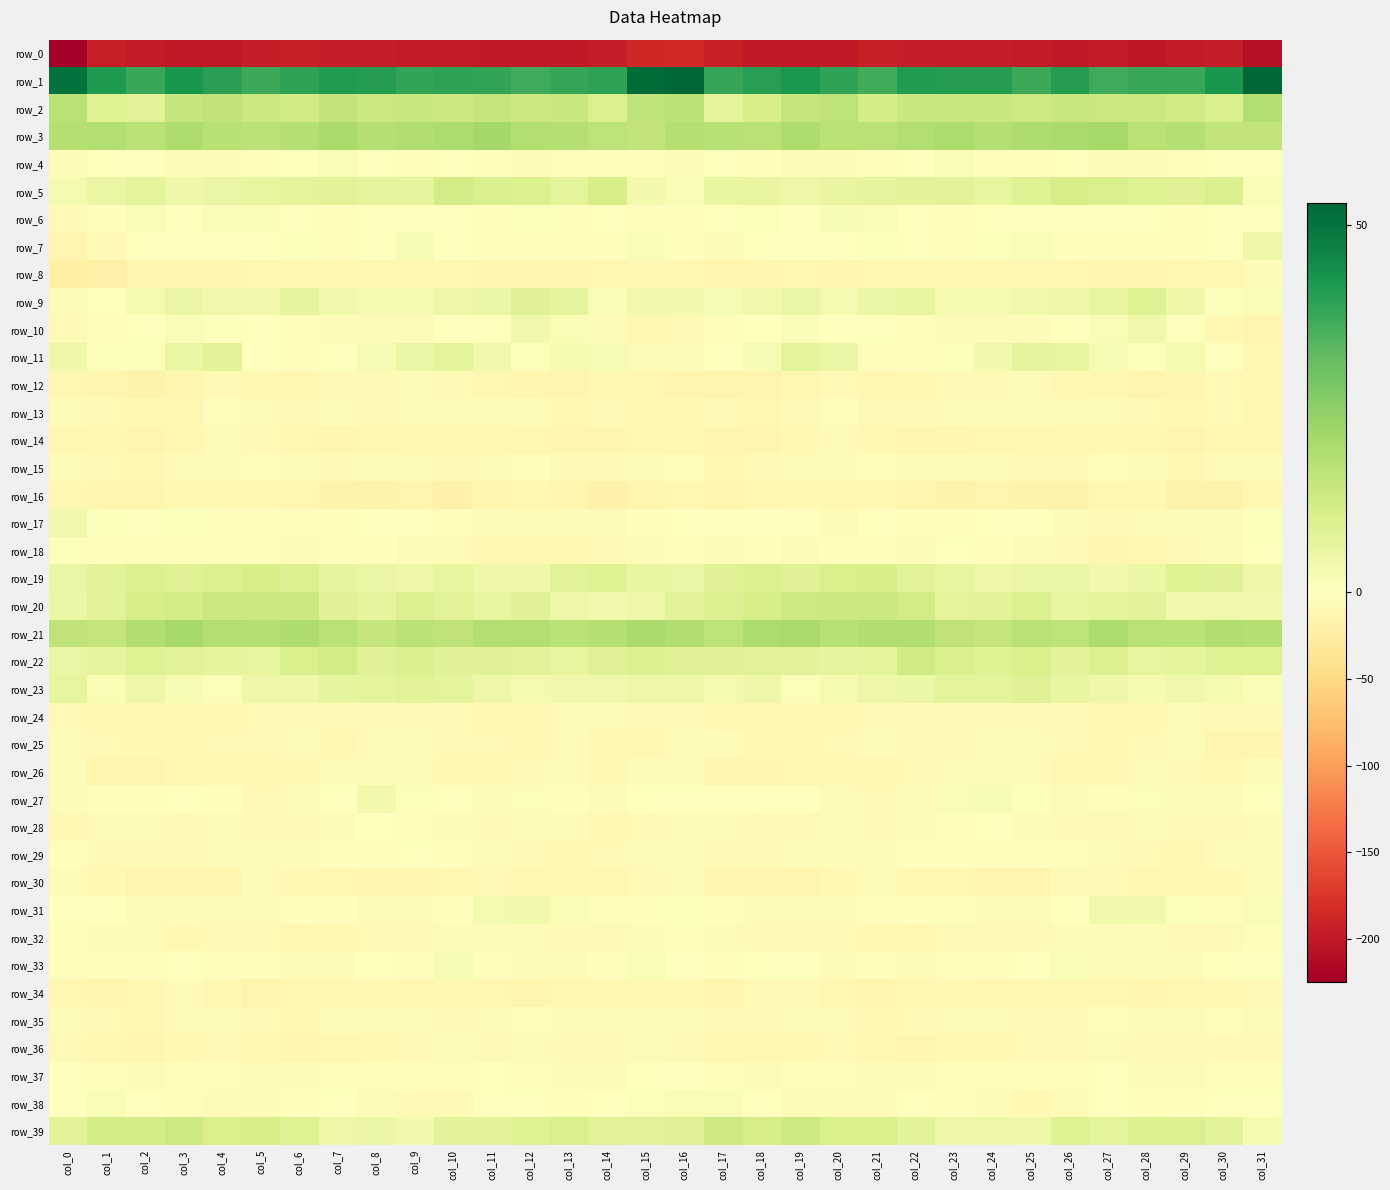

Which category has the highest value across all series?

col_31